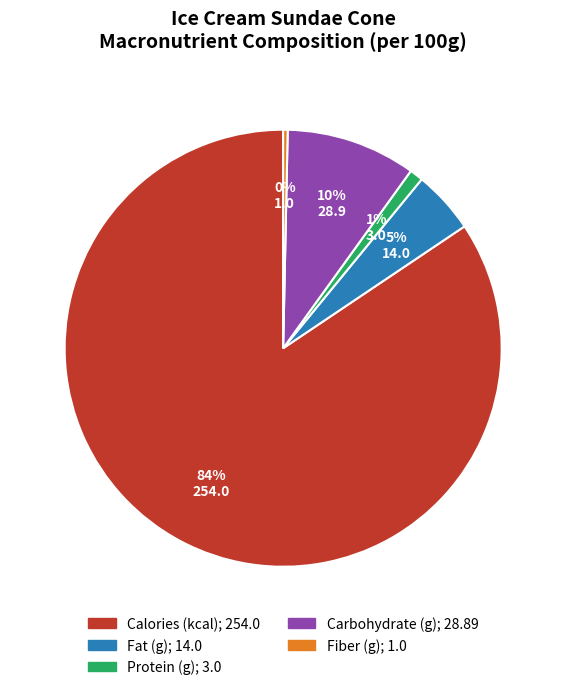

Is Protein (g) the majority of the pie?

No